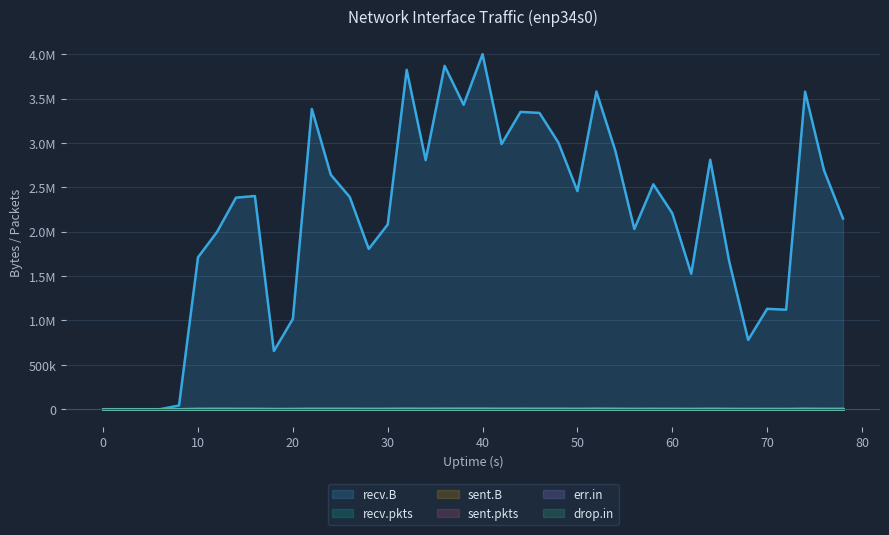

What value does the recv.B series have at 22, to the nearest 10?

3382760